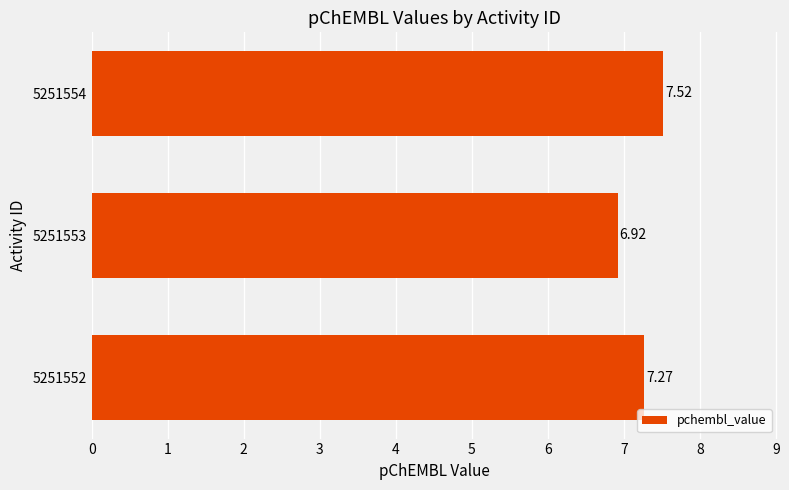

What is the difference between the maximum and minimum values?

0.6